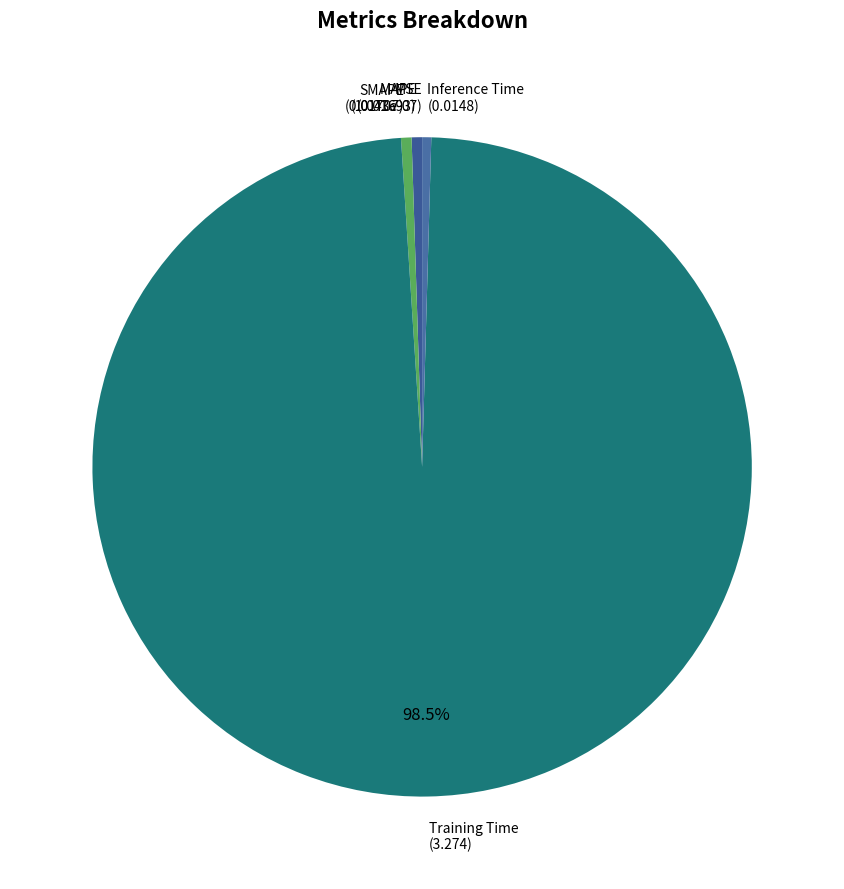

Combined, do Inference Time (0.0148) and Training Time (3.274) account for over 50%?

Yes